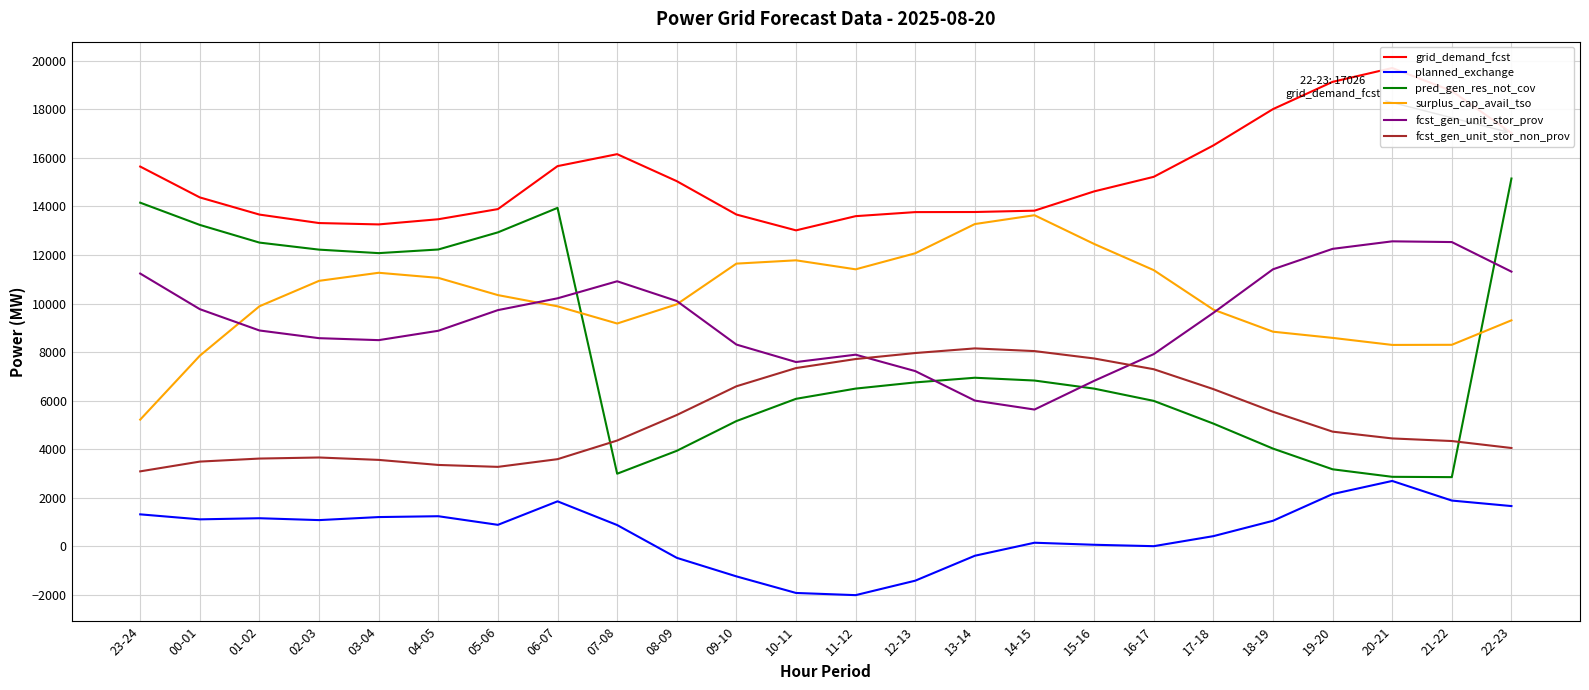

How many series are shown in this chart?

6